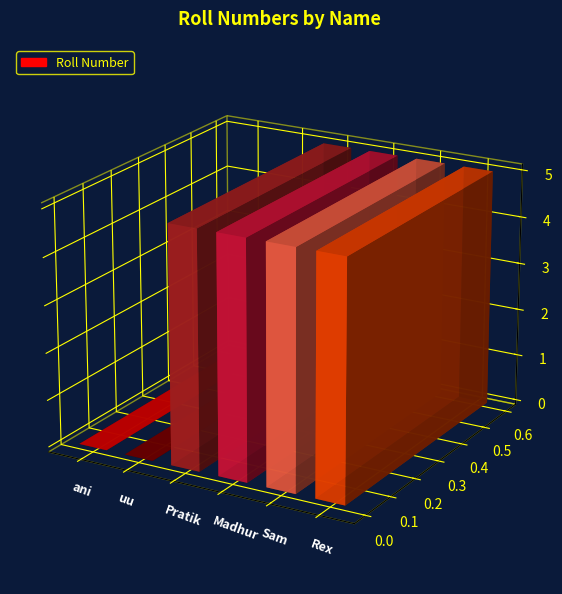

Which label corresponds to the largest value in the chart?

Rex